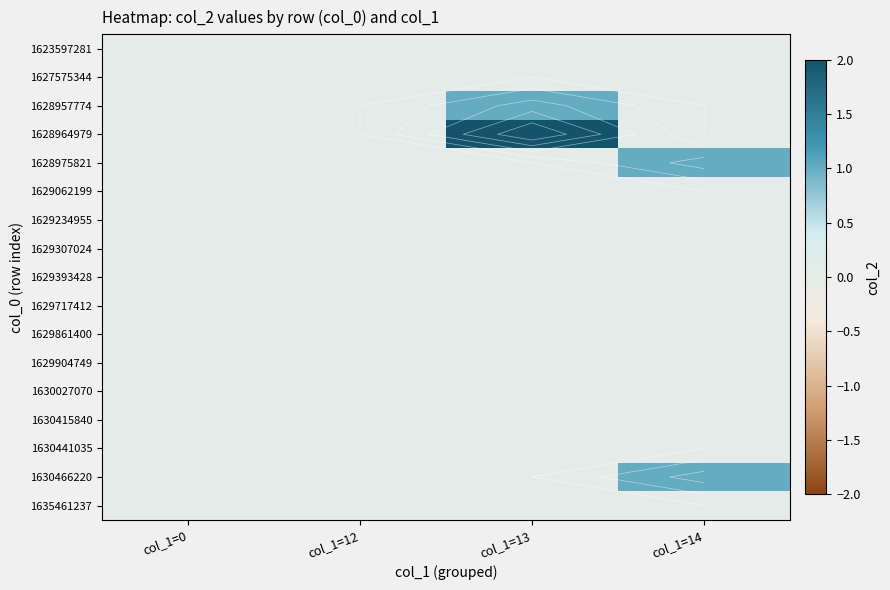

Rank the categories by 1630027070 value from lowest to highest.

col_1=0, col_1=12, col_1=13, col_1=14